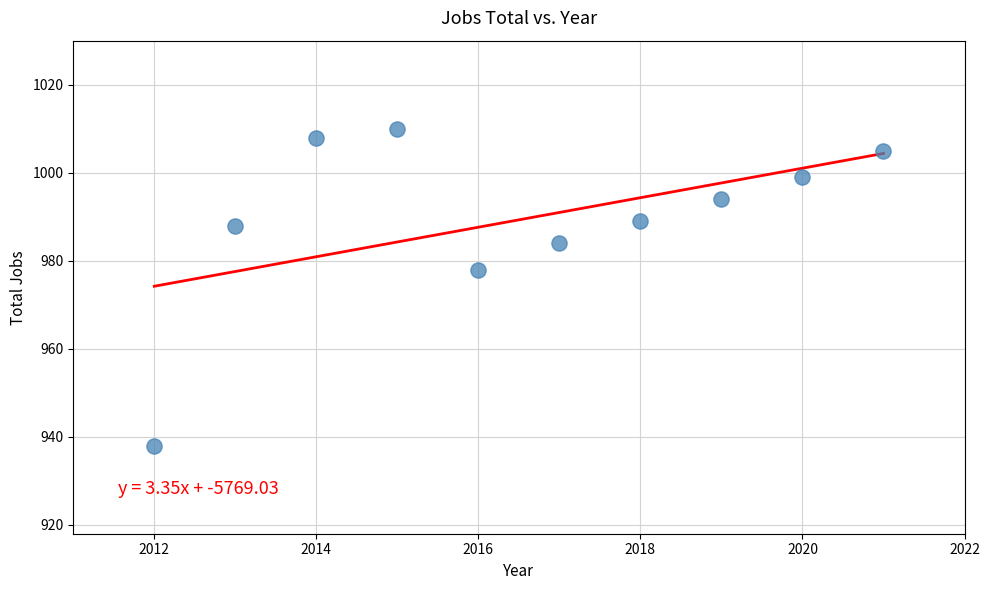

What is the average X value?

2016